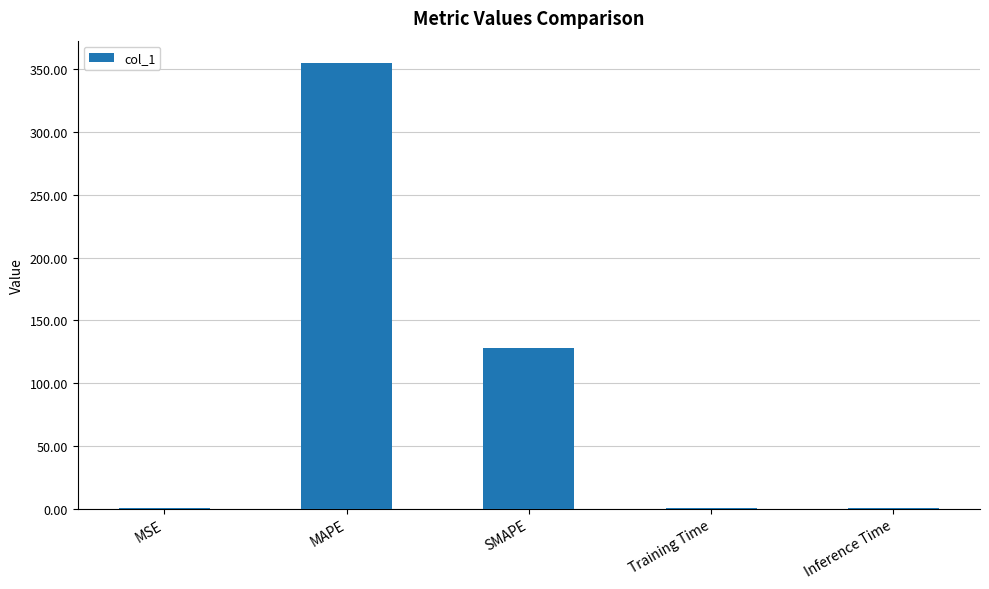

What is the change in value from SMAPE to Training Time?

-127.7